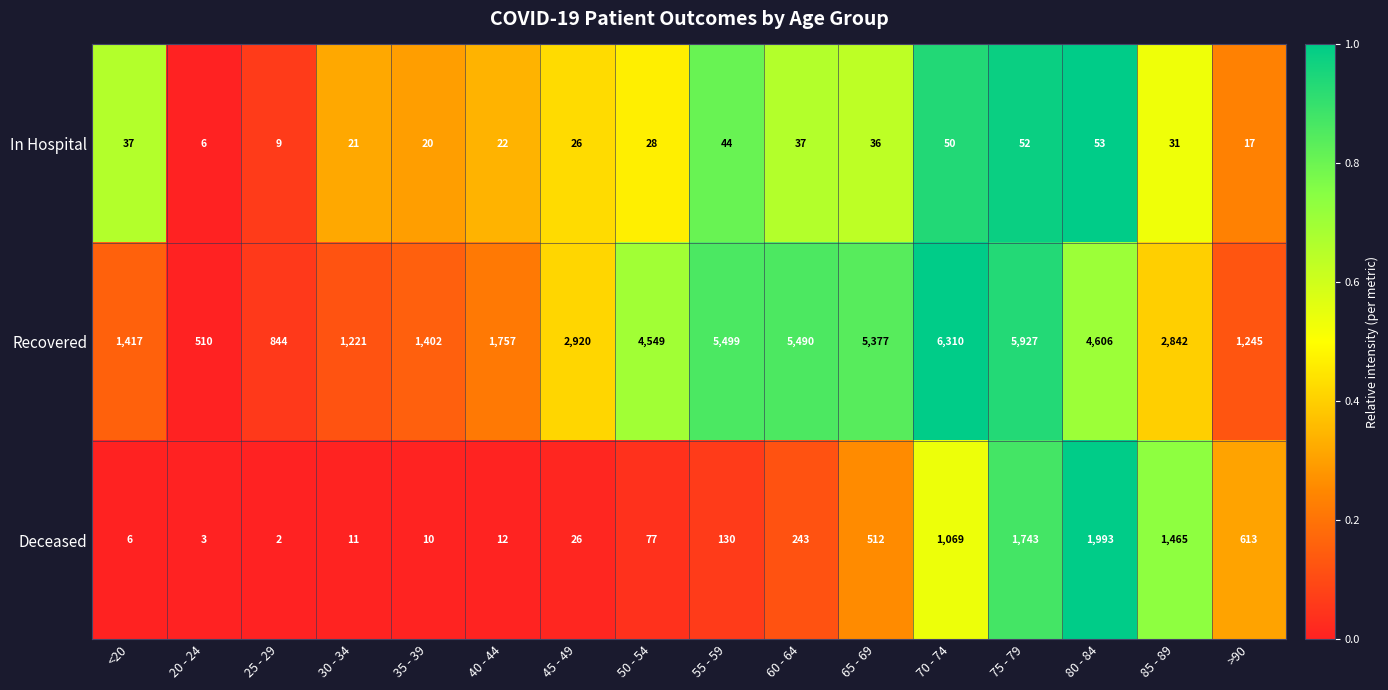

Which series has the largest range (max minus min)?

Recovered